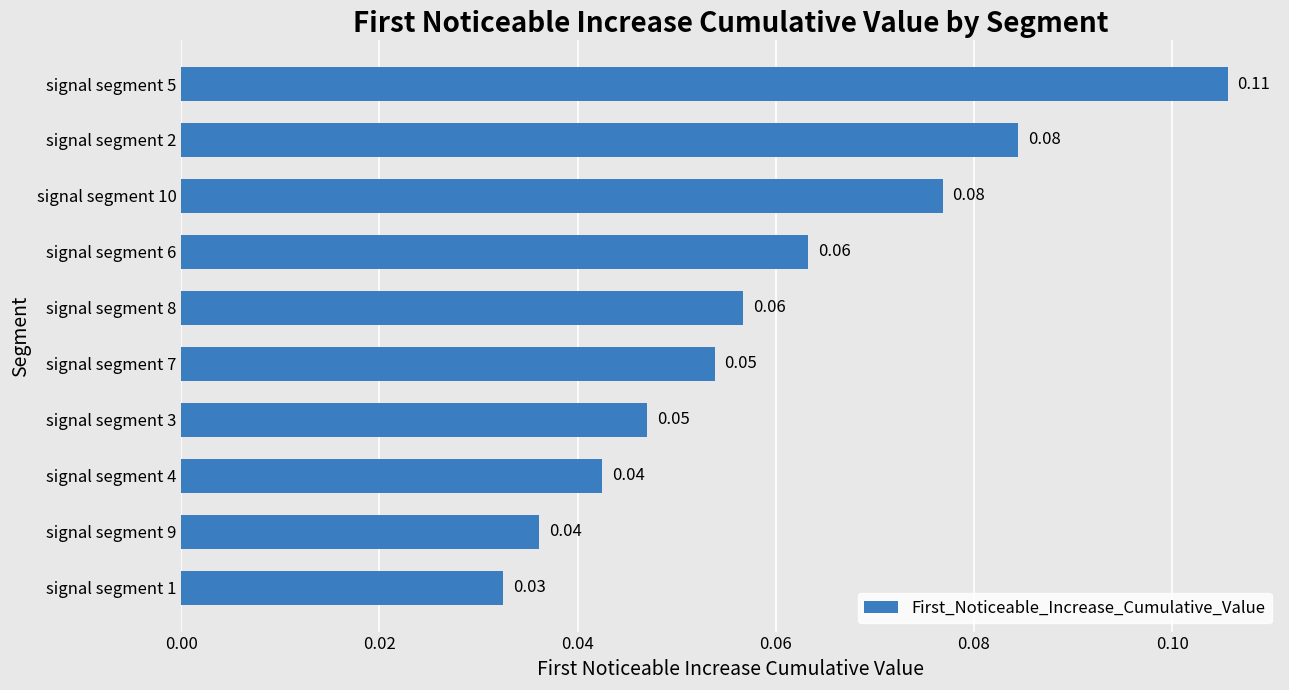

Which has a higher value, signal segment 5 or signal segment 3?

signal segment 5